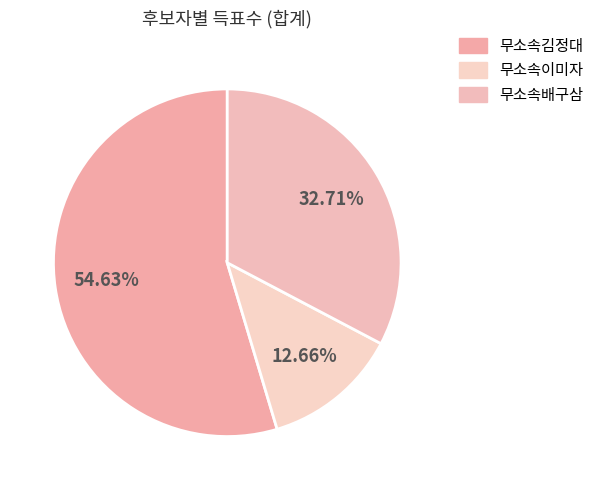

Which slice is the smallest?

무소속이미자